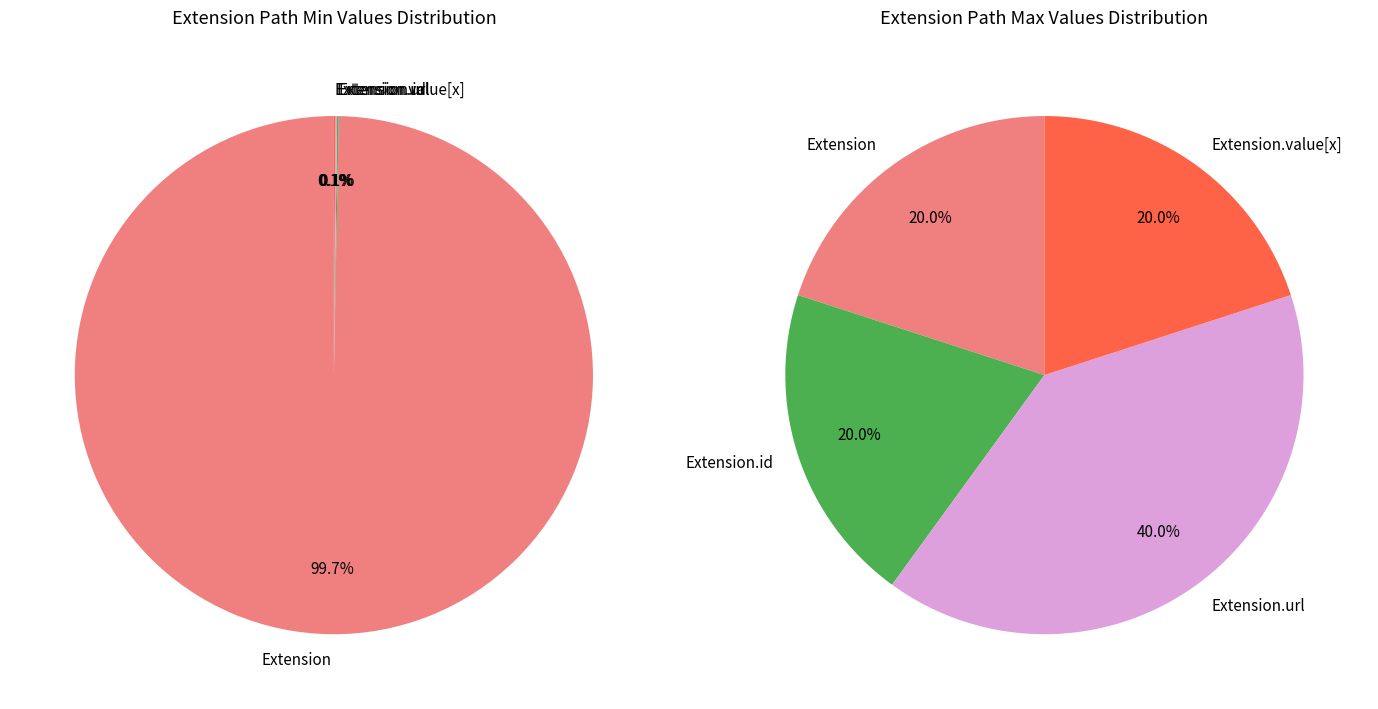

How many segments does this pie chart have?

5